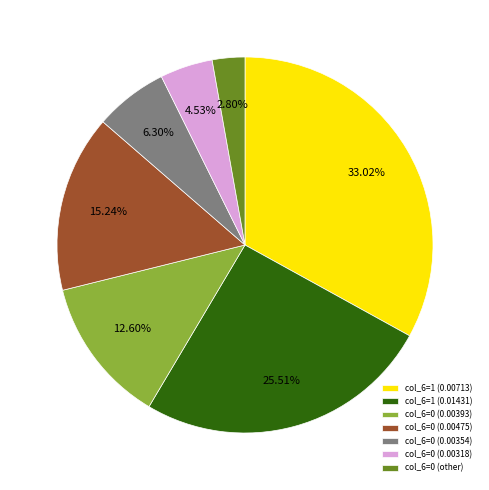

How many segments does this pie chart have?

7